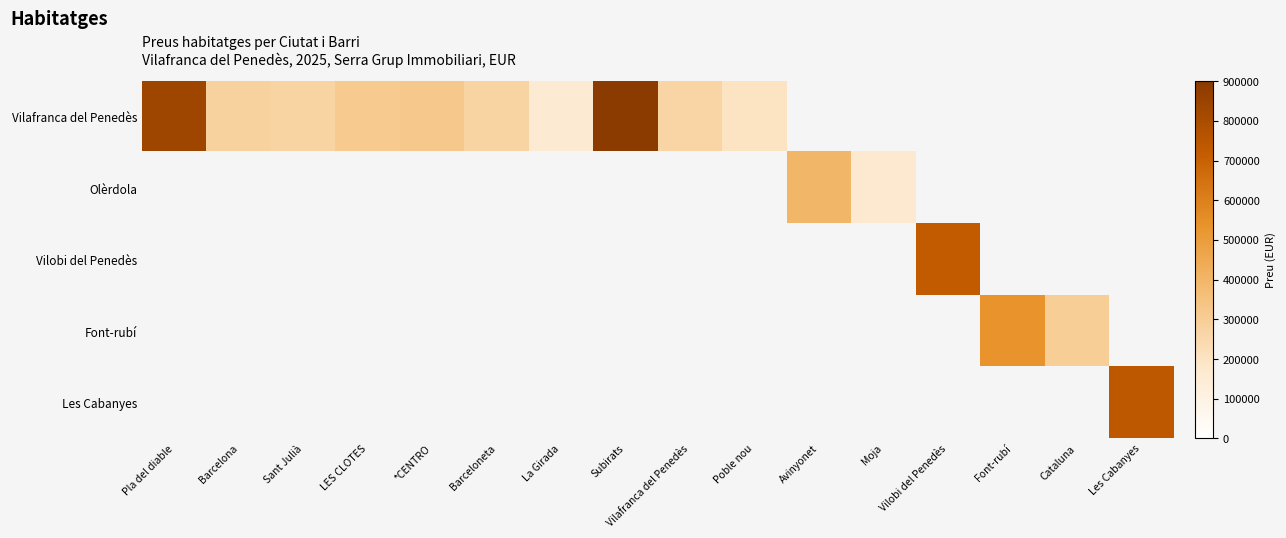

Which series changed the most between Pla del diable and Barcelona?

Vilafranca del Penedès